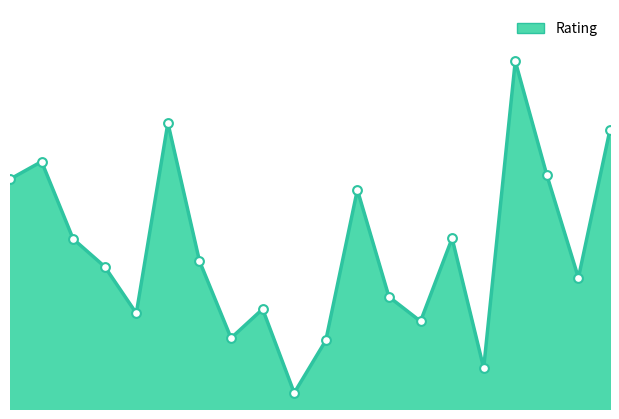

Is this an area chart (filled region under the line)?

Yes